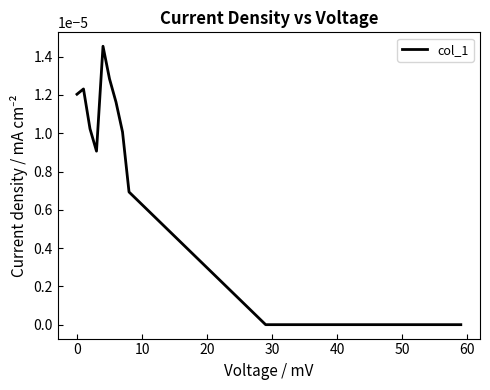

True or false: there are more than 2 points higher than both neighbors.

False